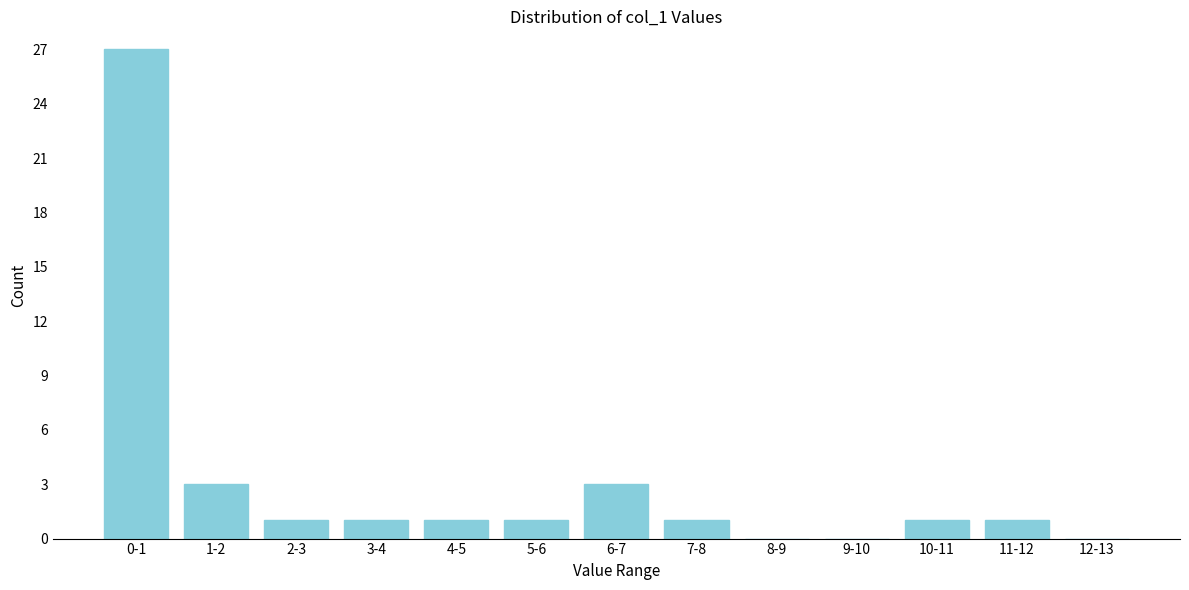

Reading left to right, extract all data points from this chart.

0-1=27	1-2=3	2-3=1	3-4=1	4-5=1	5-6=1	6-7=3	7-8=1	8-9=0	9-10=0	10-11=1	11-12=1	12-13=0